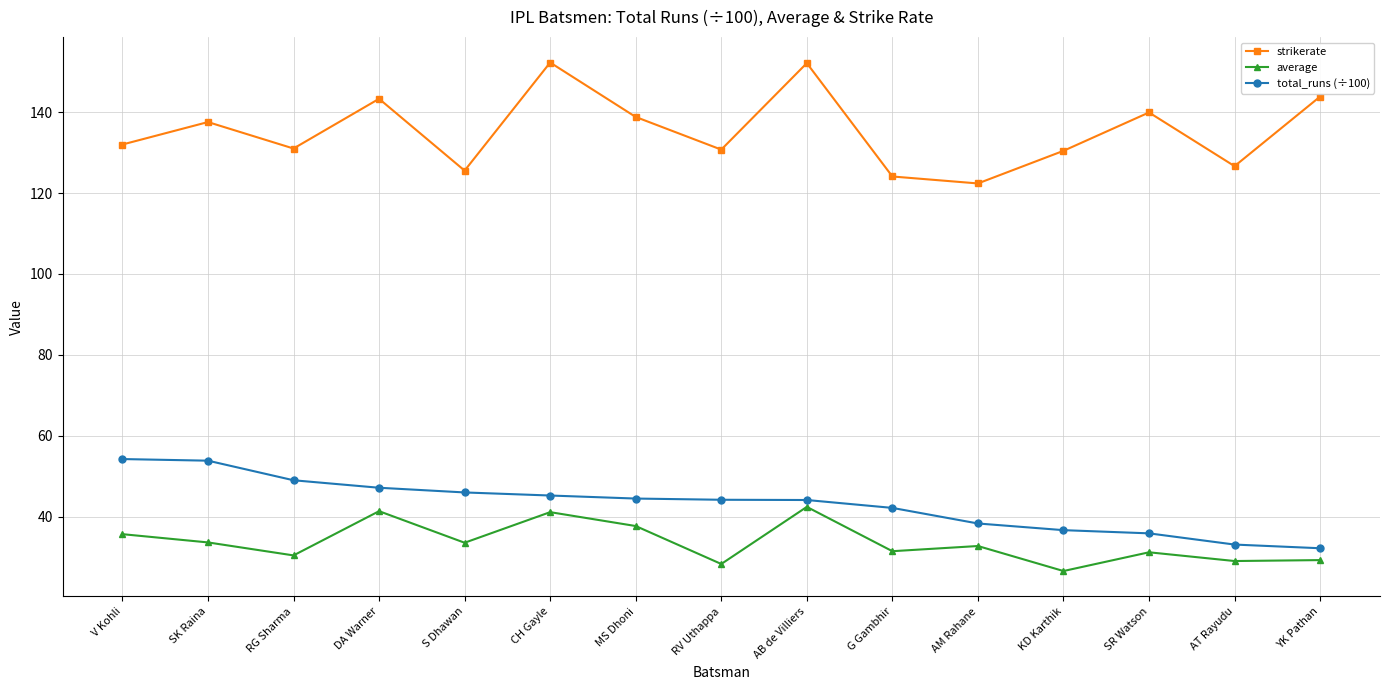

Rank the series at RV Uthappa from highest to lowest value.

strikerate, total_runs (÷100), average